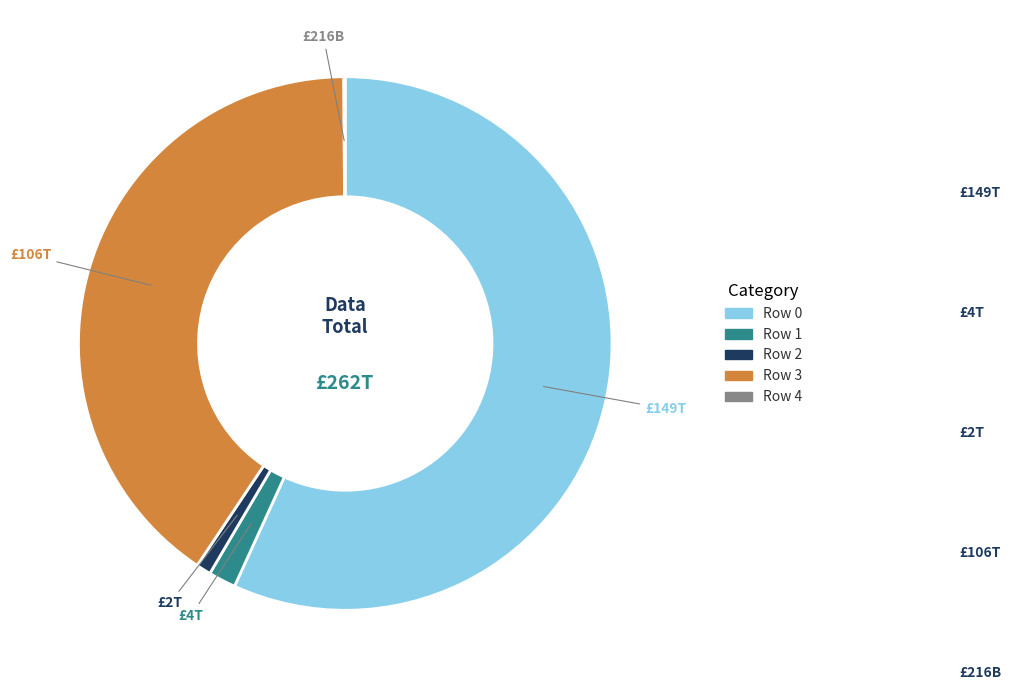

Is there a majority slice in this chart?

Yes